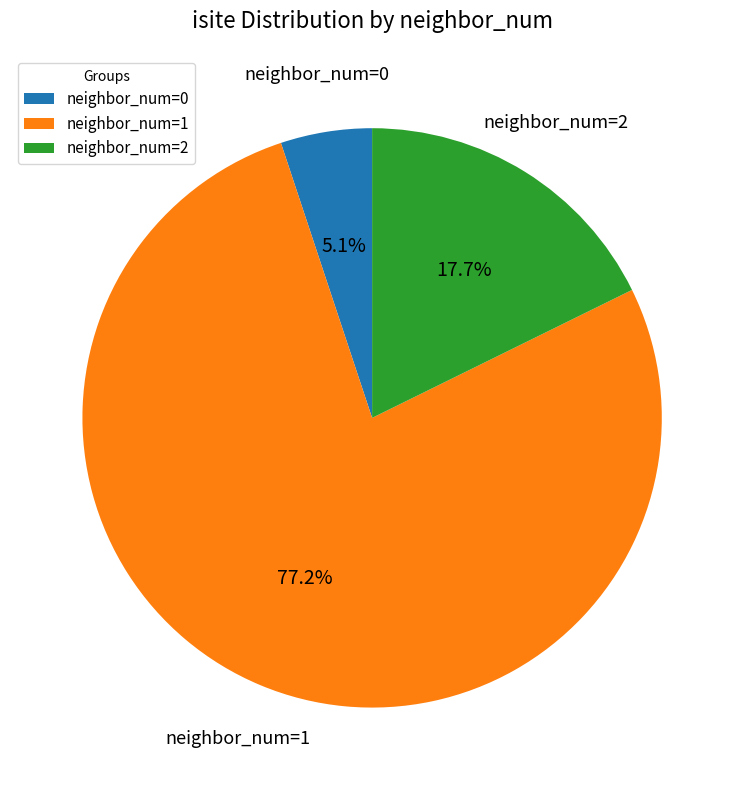

How much of the chart is everything except neighbor_num=0?

94.9%